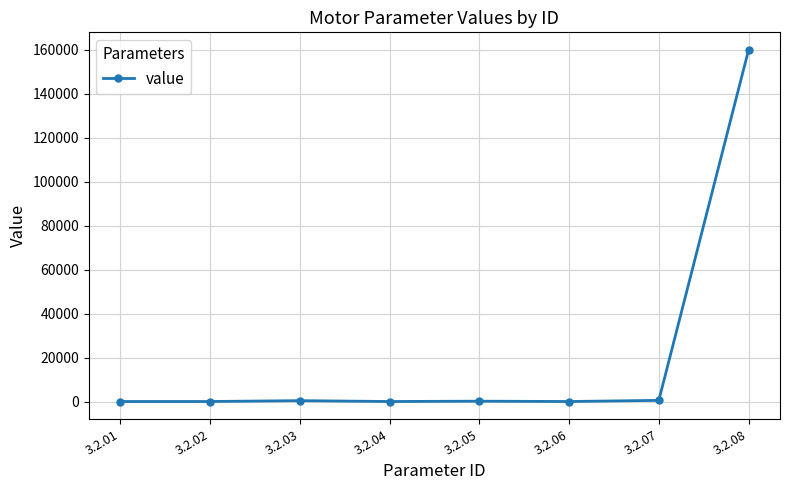

The value at 3.2.04 is 0.0. True or false?

True